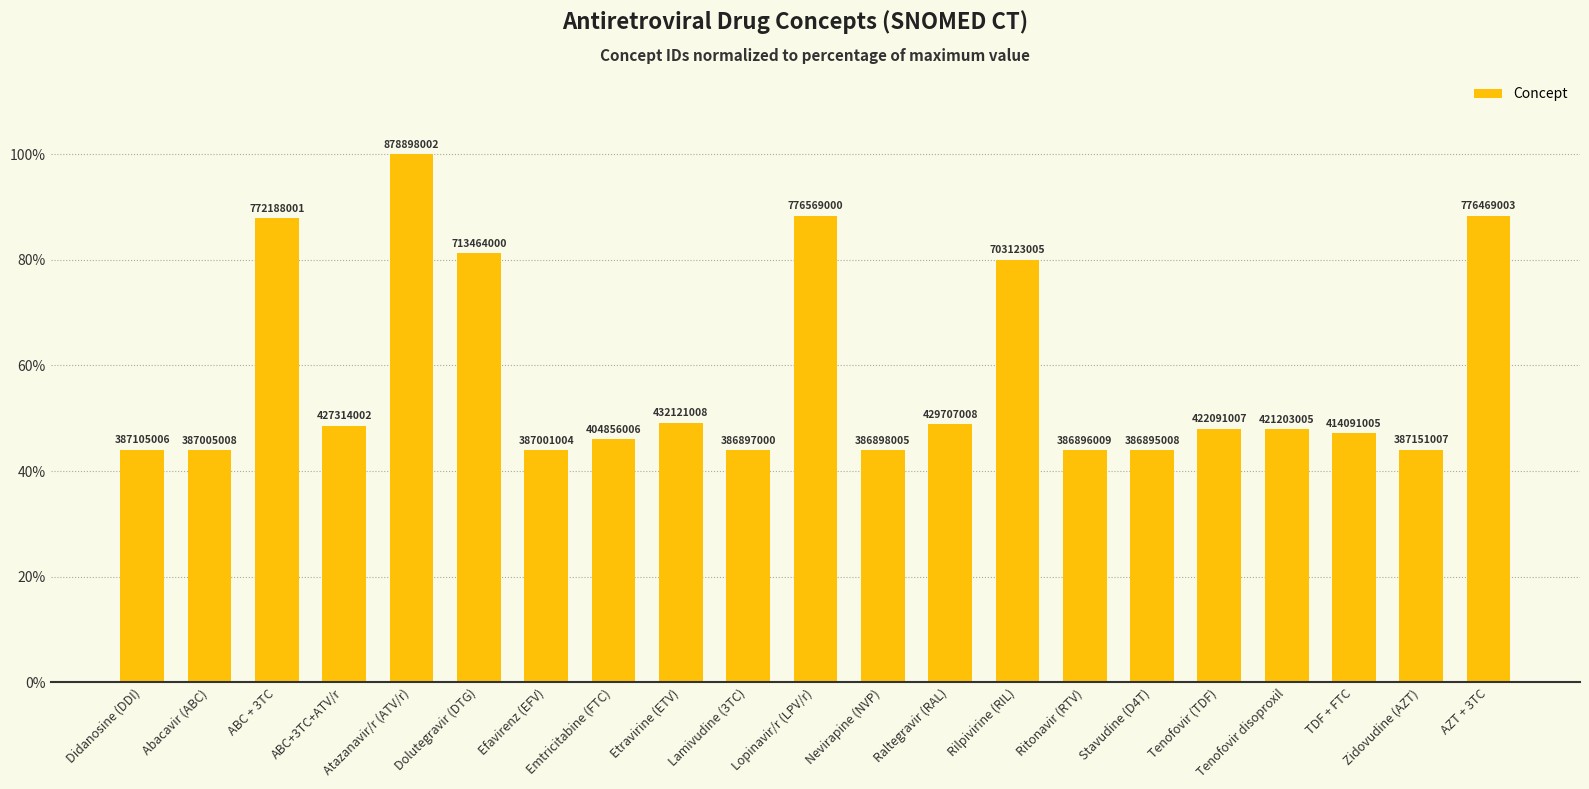

Between Abacavir (ABC) and Rilpivirine (RIL), which is larger?

Rilpivirine (RIL)